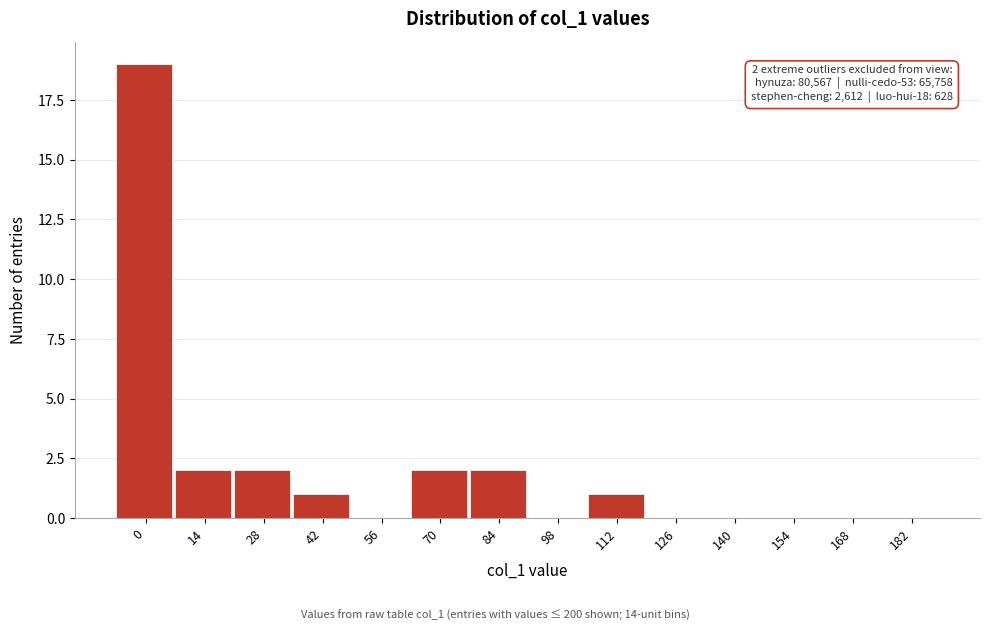

Reading left to right, what are all the values shown in this chart?

0=19	14=2	28=2	42=1	56=0	70=2	84=2	98=0	112=1	126=0	140=0	154=0	168=0	182=0